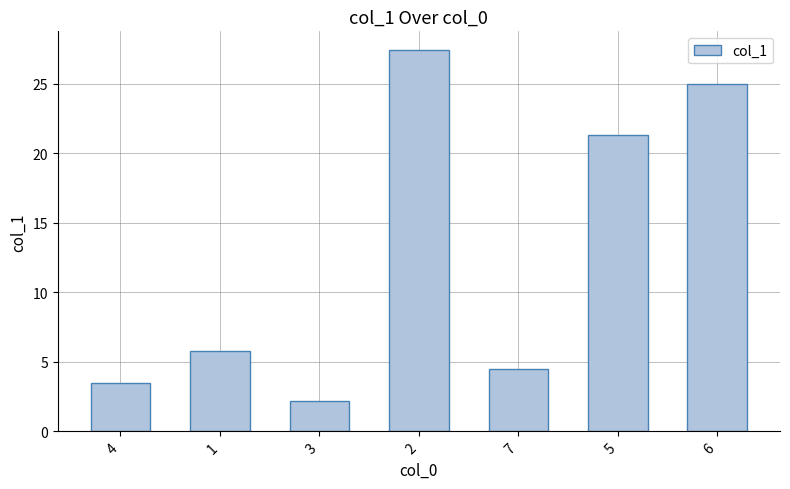

What is the greatest value displayed?

27.4